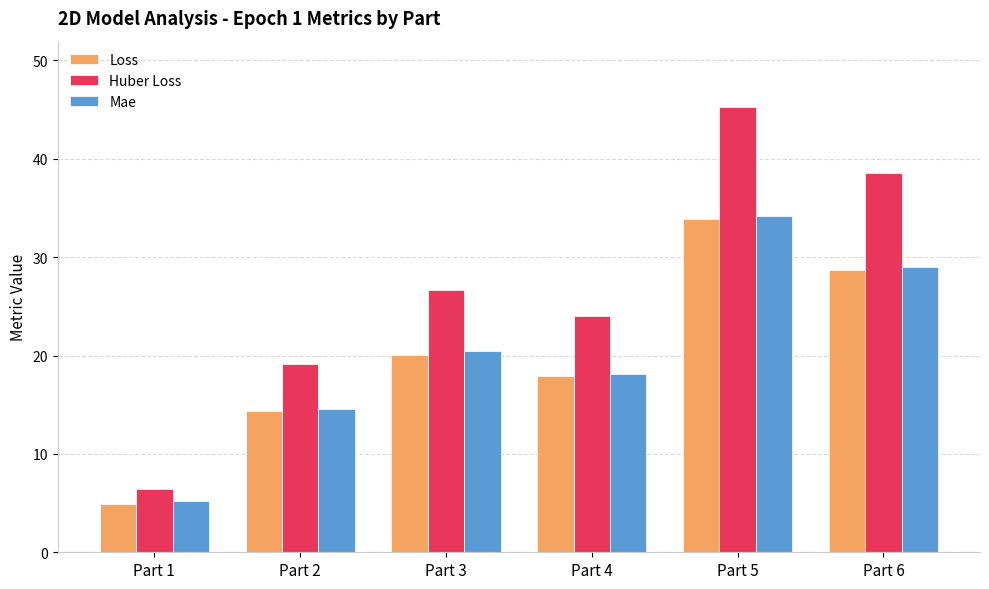

What are all the series names shown in the legend?

Loss, Huber Loss, Mae